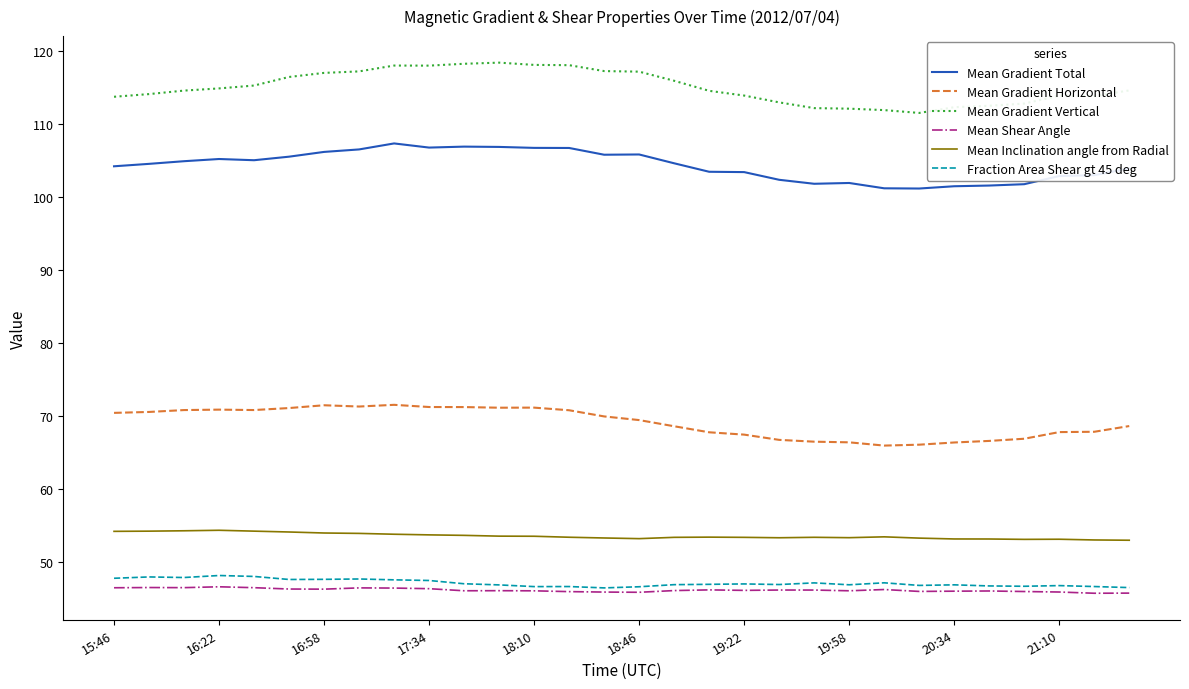

What is the highest value of the Mean Gradient Horizontal series?

71.6